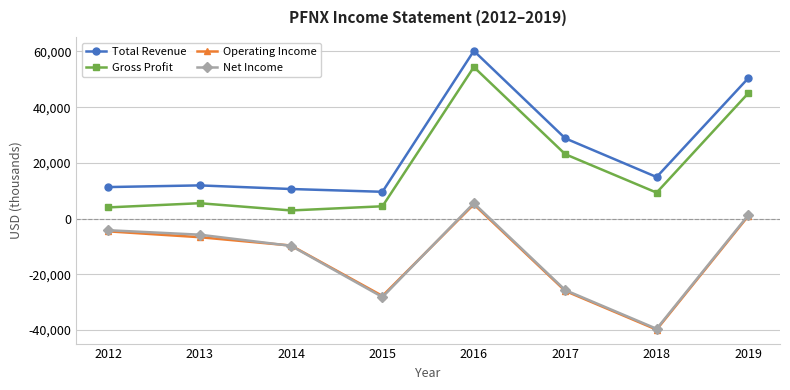

What is the value of the Net Income point at the 2nd from the left?

-5800